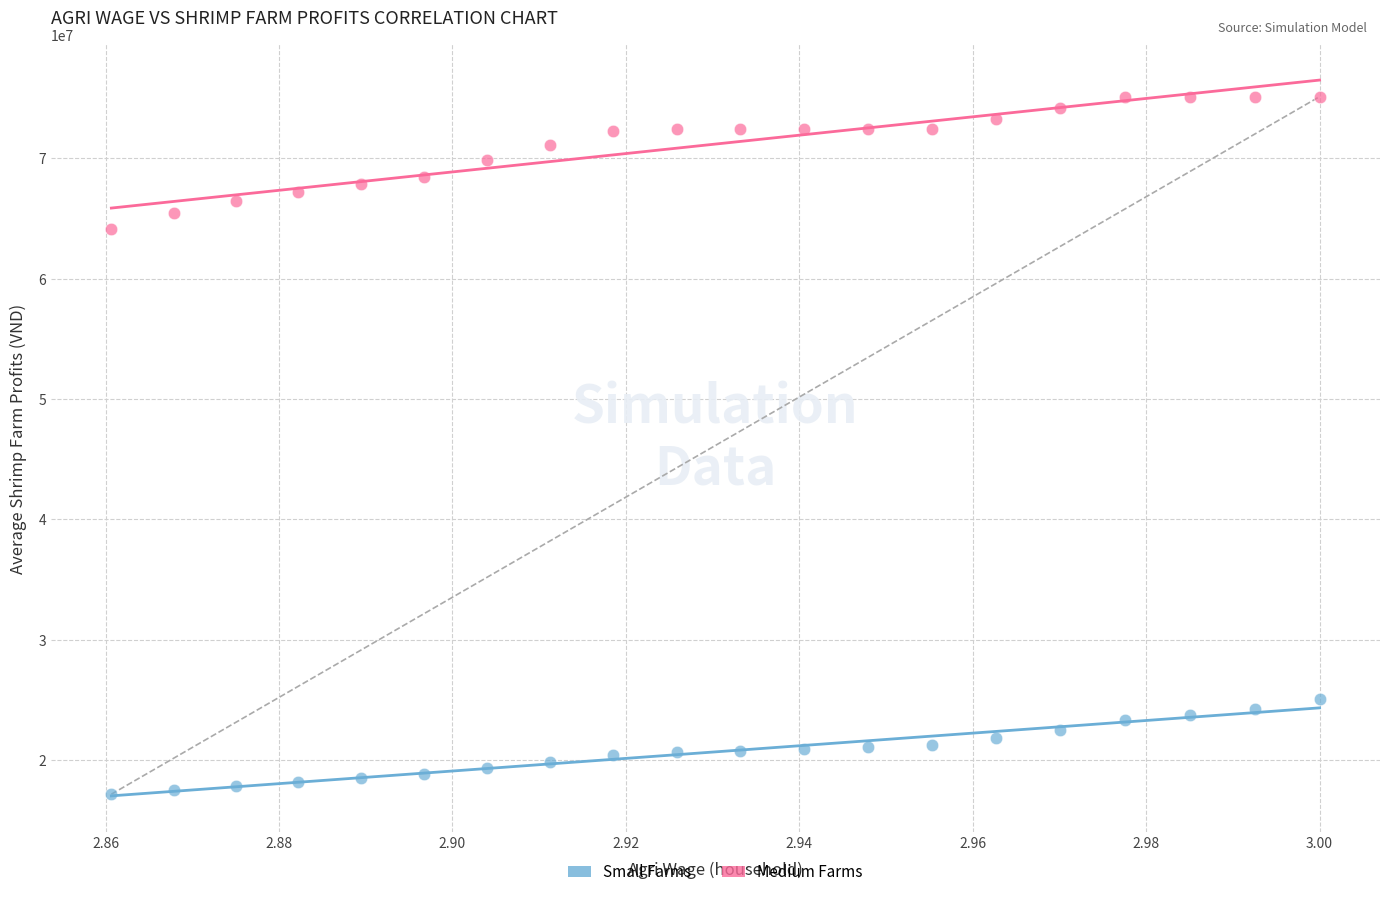

Across all series, what Y value is closest to 46141222?

64080995.8